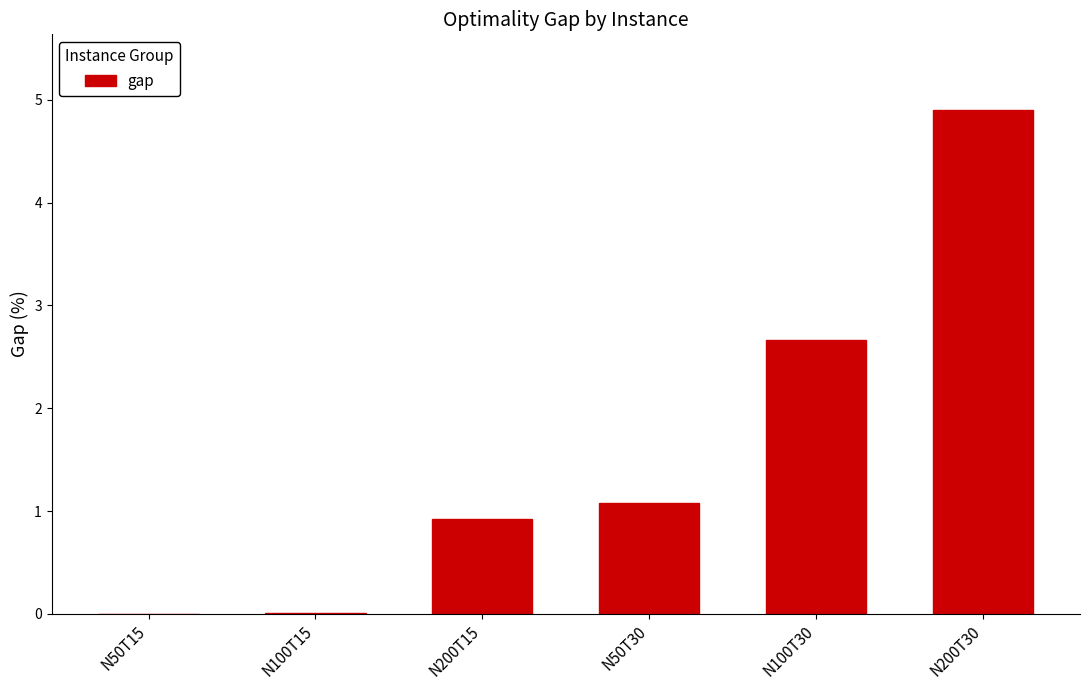

Between N100T30 and N200T15, which is larger?

N100T30